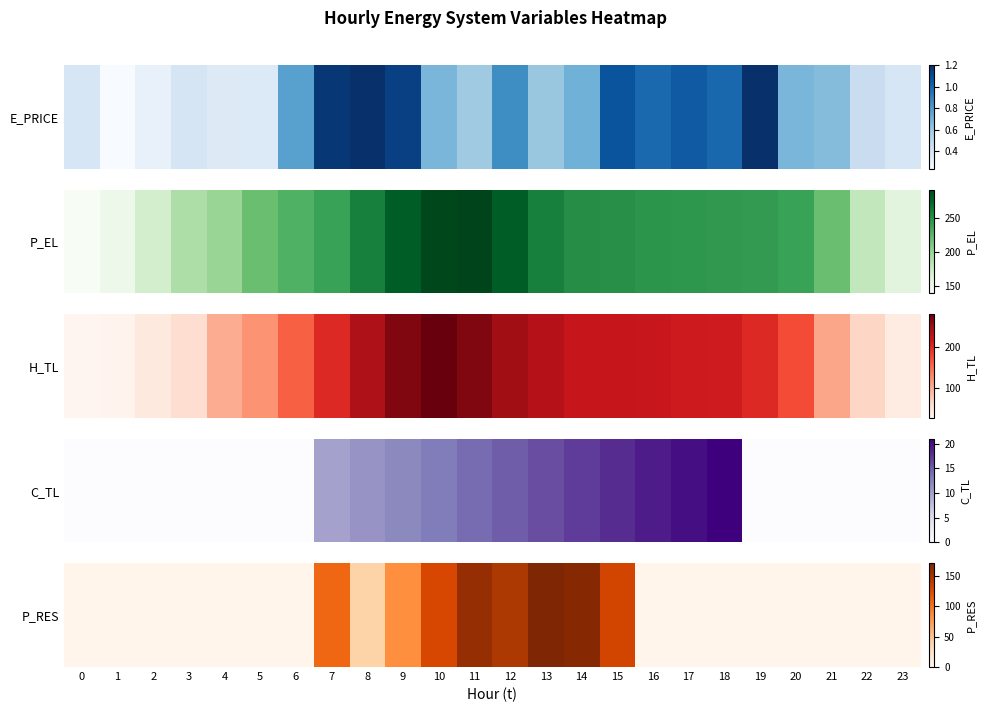

List the labels in order of value, smallest first.

0, 1, 2, 3, 4, 5, 6, 16, 17, 18, 19, 20, 21, 22, 23, 8, 9, 7, 10, 15, 12, 11, 14, 13